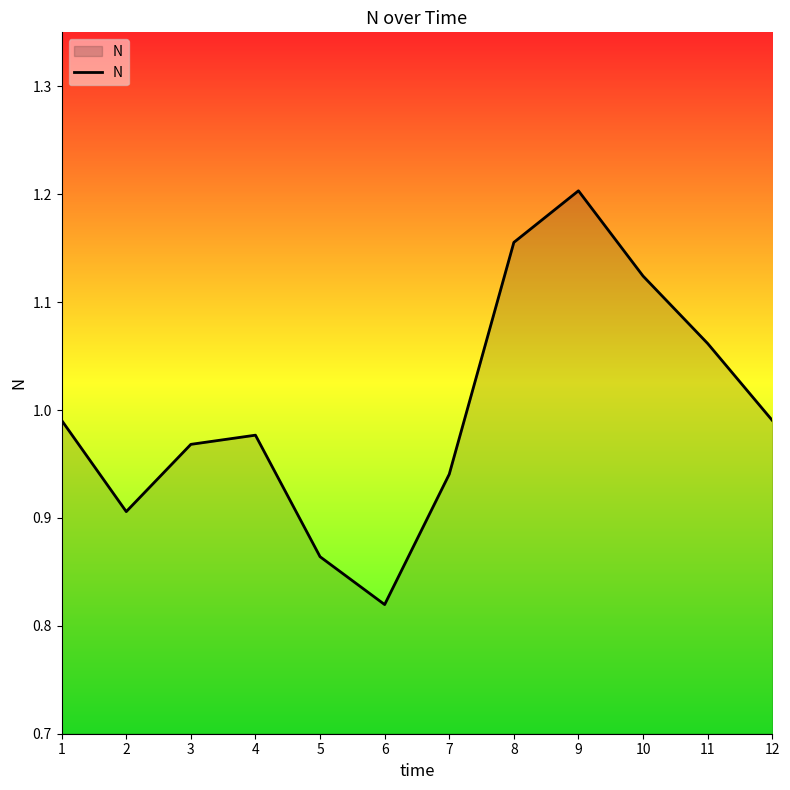

Which category has the lowest value across all series?

6